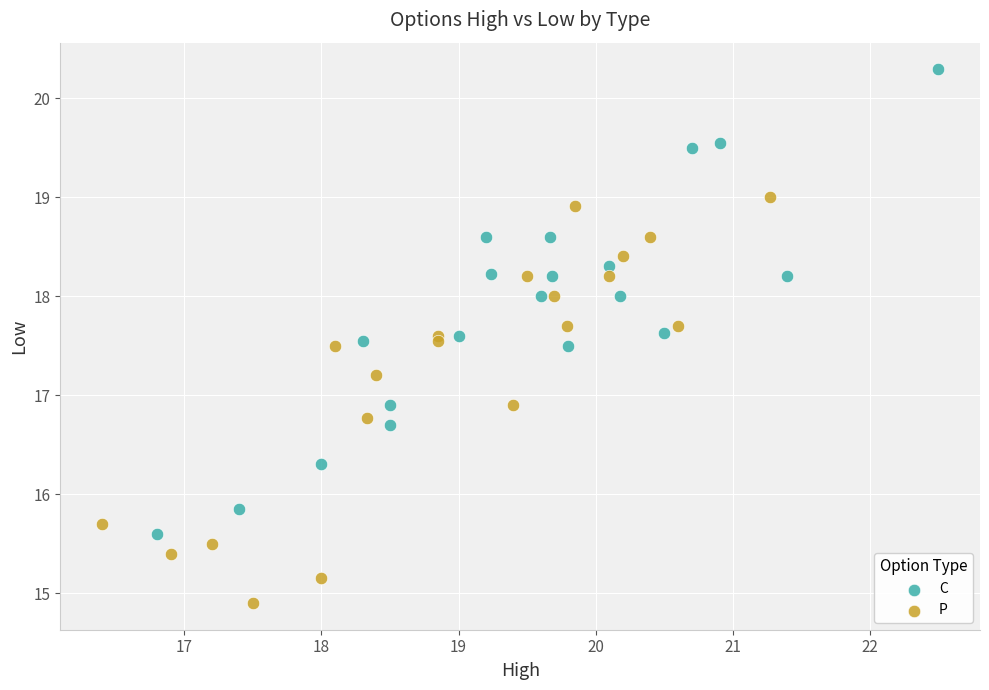

Which series reaches the maximum Y coordinate?

C